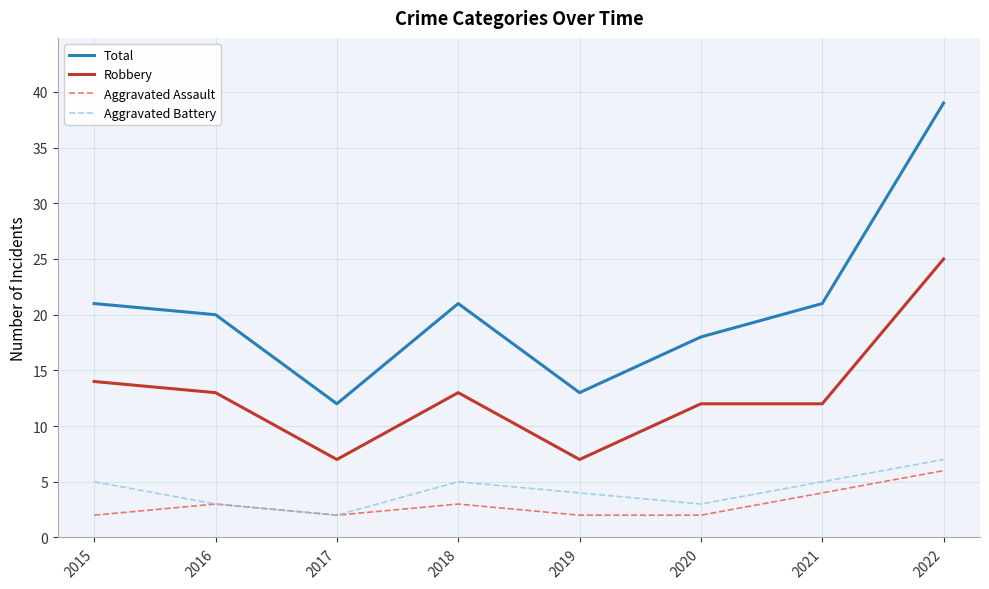

Which series has the largest total across all categories?

Total